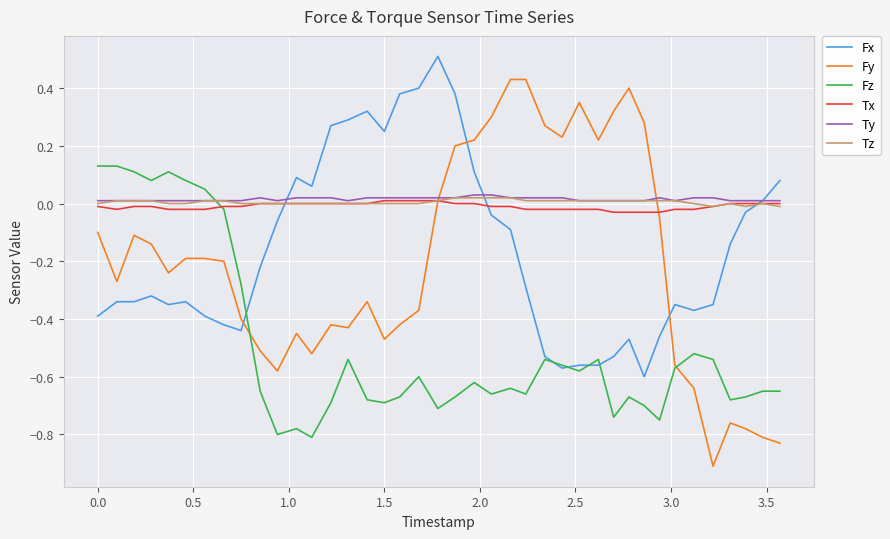

Which series has the widest spread of values?

Fy